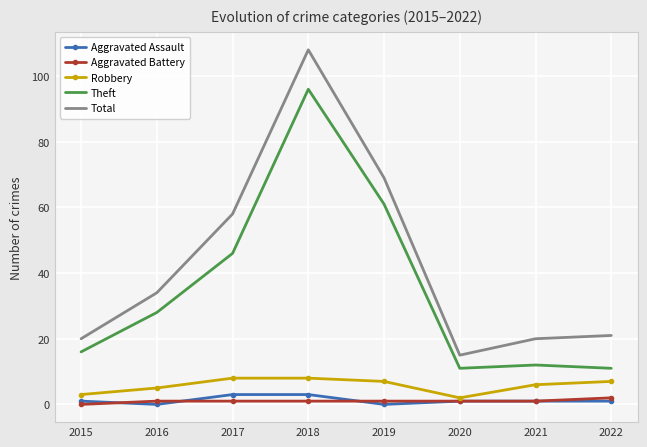

True or false: Total and Robbery cross at least once.

False